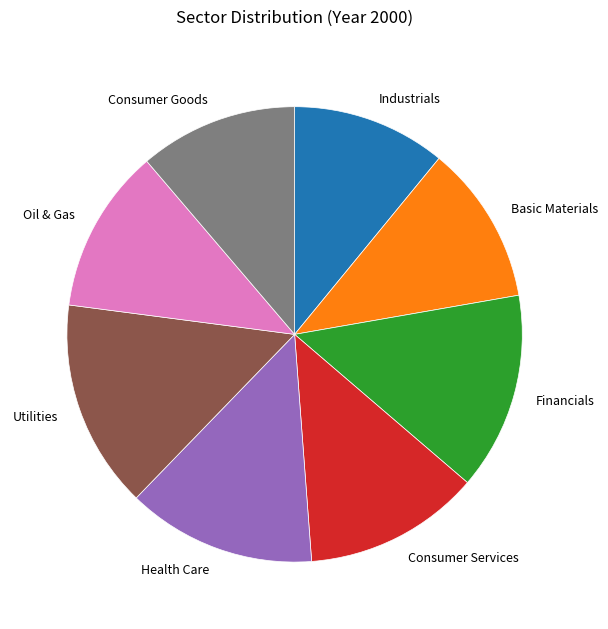

Is the sum of Industrials and Health Care greater than half?

No